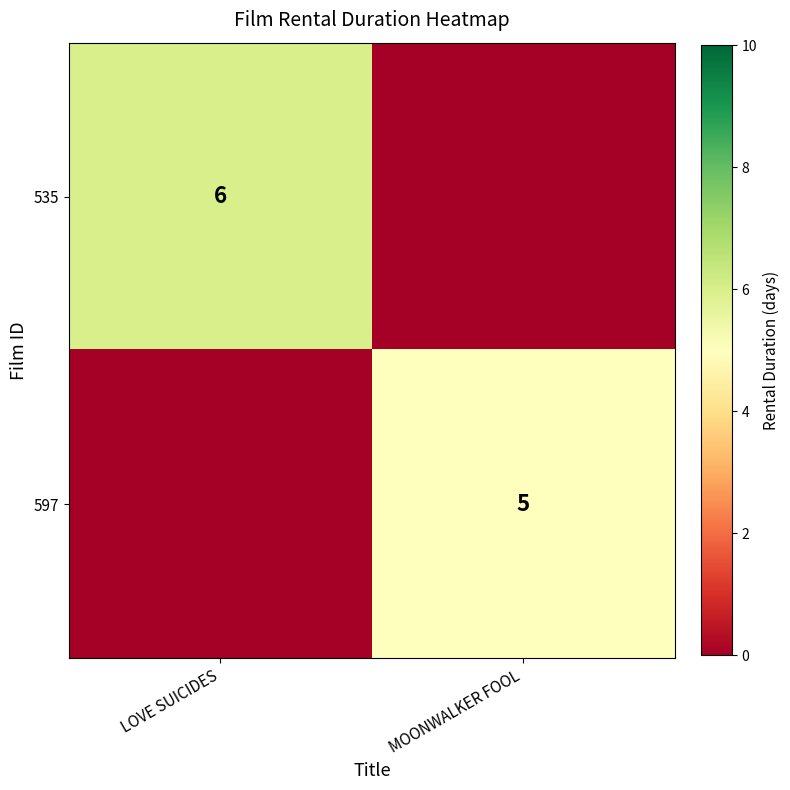

The 597 series shows 5 at MOONWALKER FOOL. True or false?

True